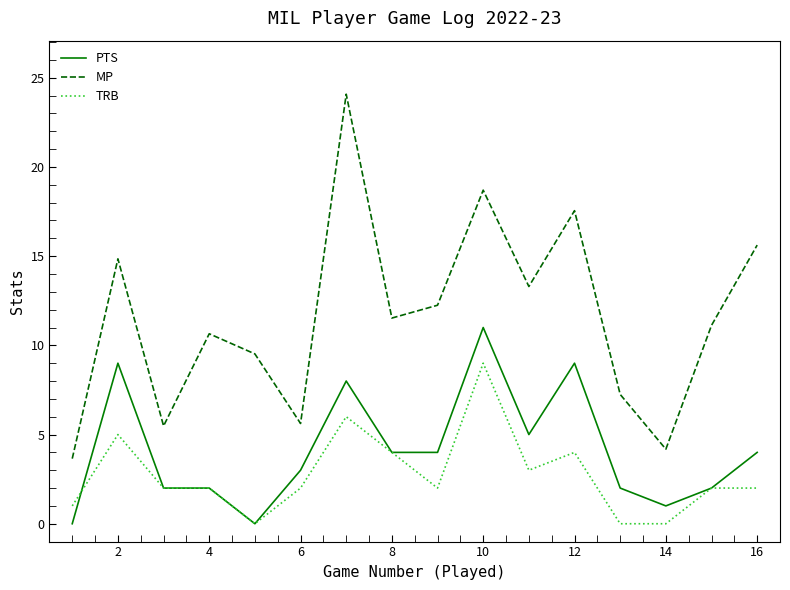

How many distinct data groups are displayed?

3